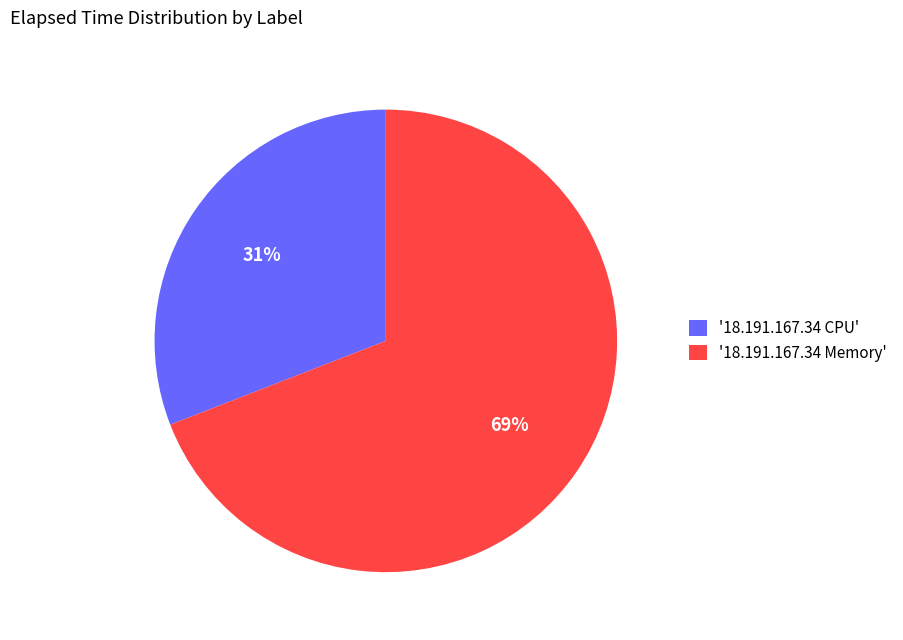

Which has a higher value, '18.191.167.34 CPU' or '18.191.167.34 Memory'?

'18.191.167.34 Memory'